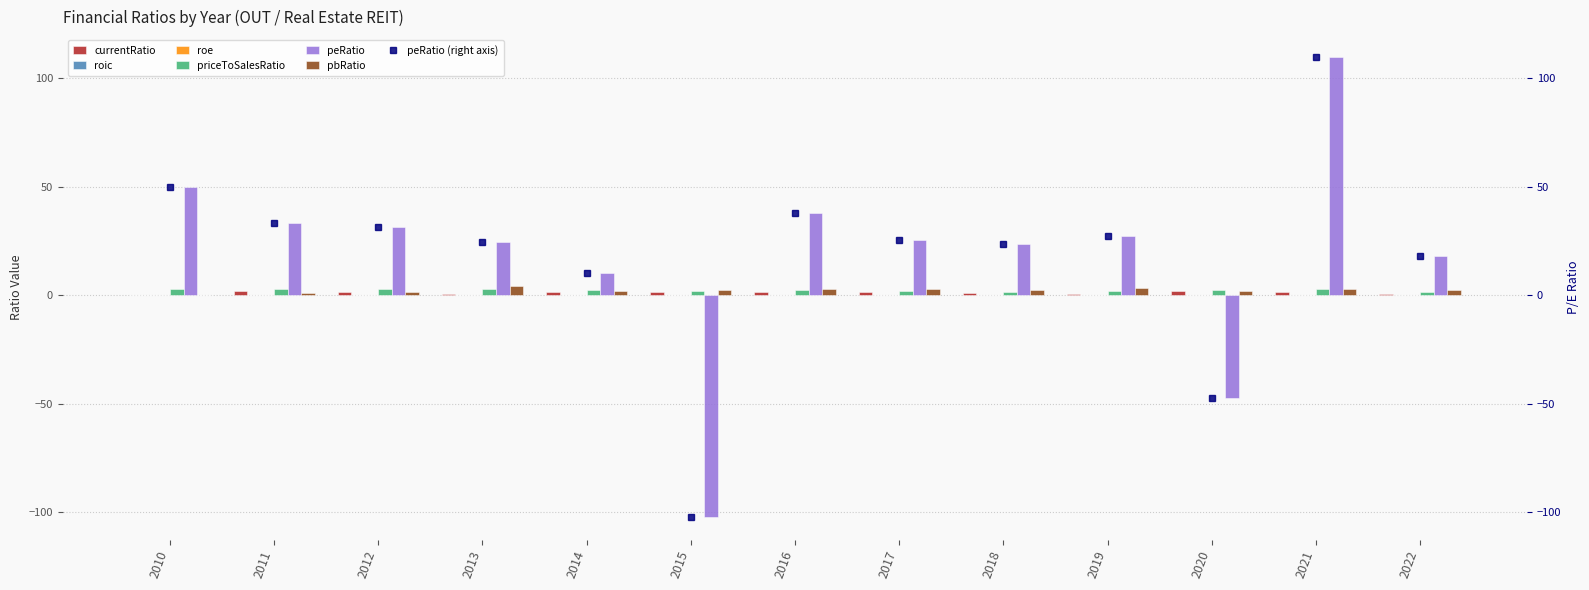

What is the difference between the roe values at 2014 and 2019?

0.1